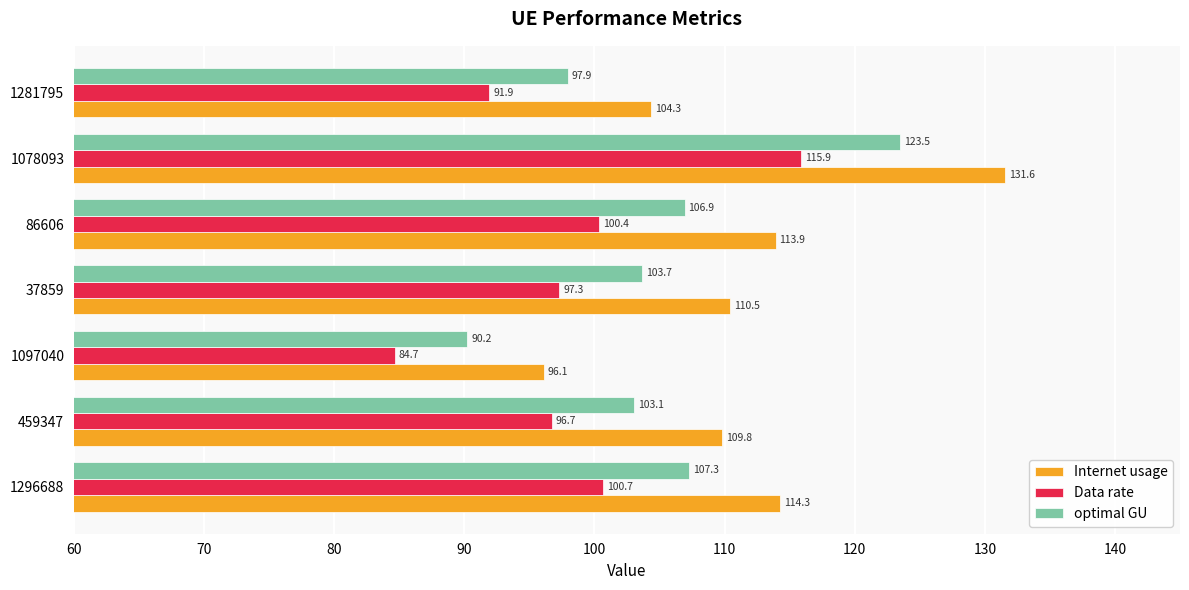

What is the lowest value of the Internet usage series?

96.1